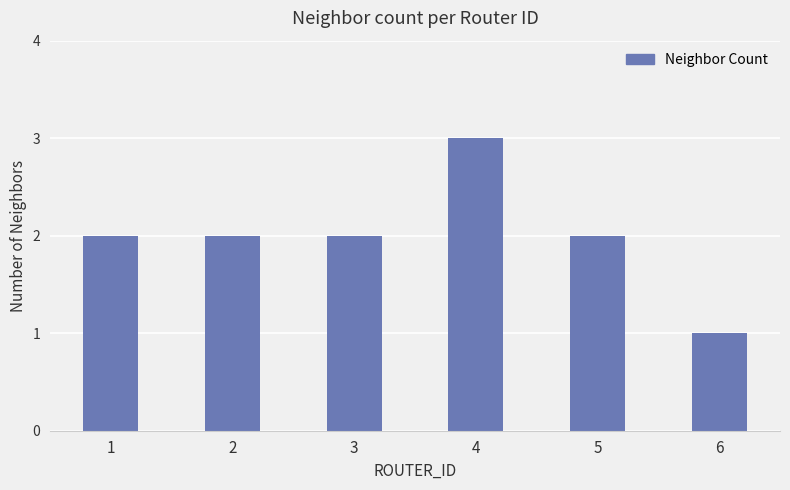

Reading left to right, list all the values displayed in this chart.

1=2	2=2	3=2	4=3	5=2	6=1